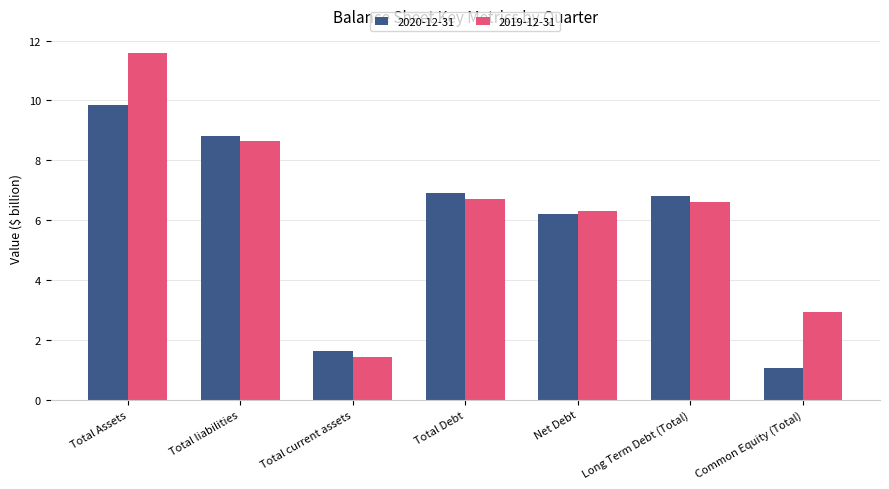

The value of 2019-12-31 at Long Term Debt (Total) is 10.3. True or false?

False